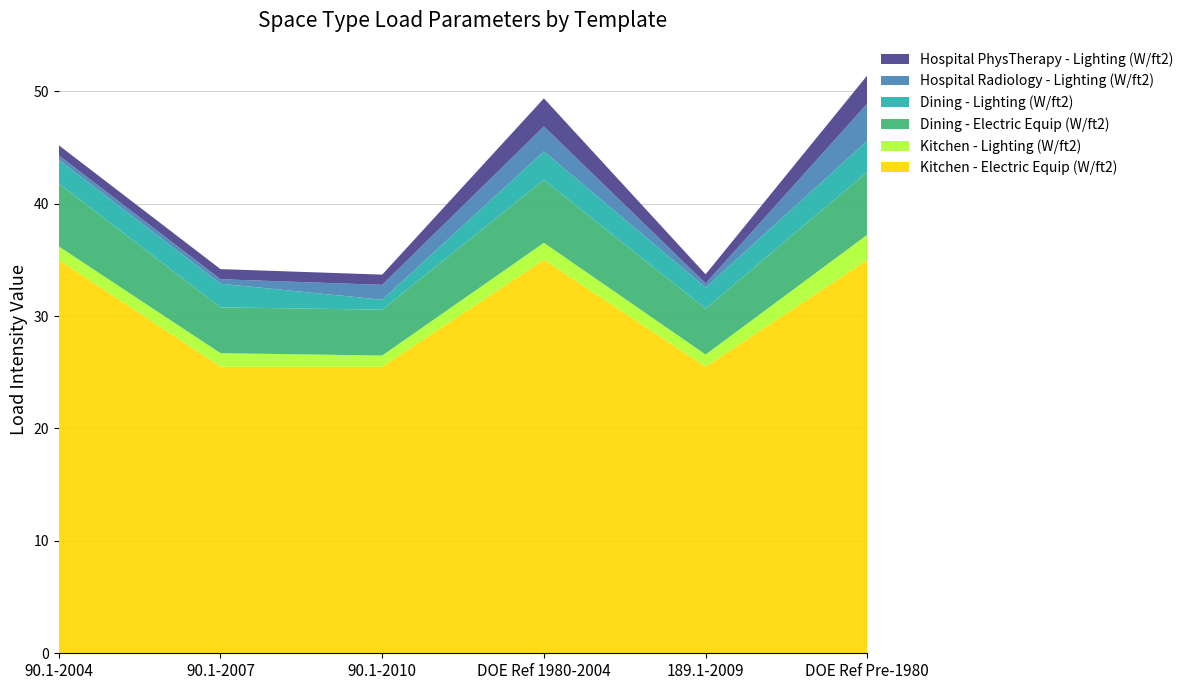

Reading left to right, extract all data points from this chart.

Kitchen - Electric Equip (W/ft2): 90.1-2004=35.0	90.1-2007=25.5	90.1-2010=25.5	DOE Ref 1980-2004=35.0	189.1-2009=25.5	DOE Ref Pre-1980=35.0
Kitchen - Lighting (W/ft2): 90.1-2004=1.2	90.1-2007=1.2	90.1-2010=1.0	DOE Ref 1980-2004=1.5	189.1-2009=1.1	DOE Ref Pre-1980=2.2
Dining - Electric Equip (W/ft2): 90.1-2004=5.6	90.1-2007=4.1	90.1-2010=4.1	DOE Ref 1980-2004=5.6	189.1-2009=4.1	DOE Ref Pre-1980=5.6
Dining - Lighting (W/ft2): 90.1-2004=2.1	90.1-2007=2.1	90.1-2010=0.9	DOE Ref 1980-2004=2.5	189.1-2009=1.9	DOE Ref Pre-1980=2.8
Hospital Radiology - Lighting (W/ft2): 90.1-2004=0.4	90.1-2007=0.4	90.1-2010=1.3	DOE Ref 1980-2004=2.2	189.1-2009=0.4	DOE Ref Pre-1980=3.3
Hospital PhysTherapy - Lighting (W/ft2): 90.1-2004=0.9	90.1-2007=0.9	90.1-2010=0.9	DOE Ref 1980-2004=2.5	189.1-2009=0.8	DOE Ref Pre-1980=2.5